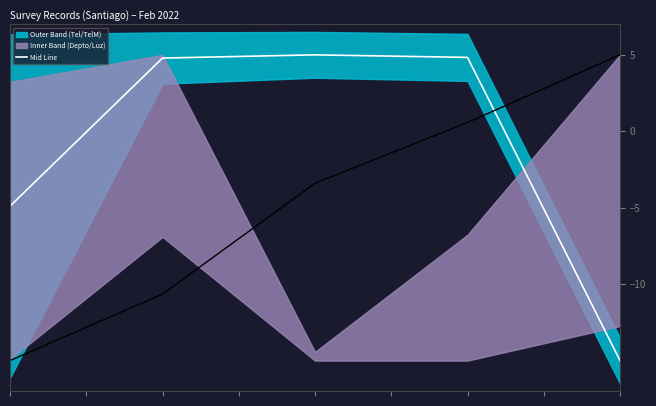

How many values are below 4?

2